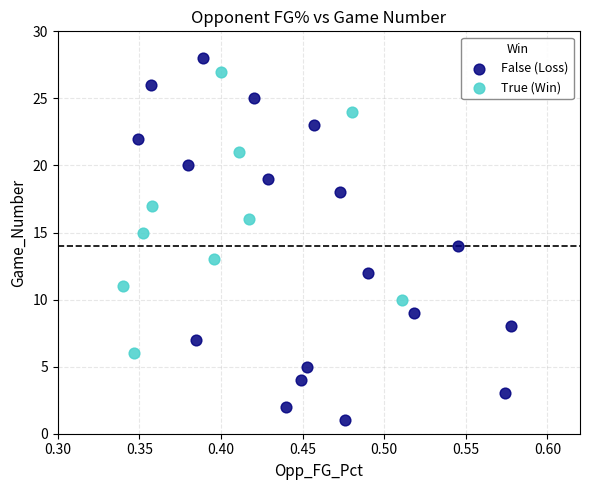

Which series has the largest Y range (max minus min)?

False (Loss)